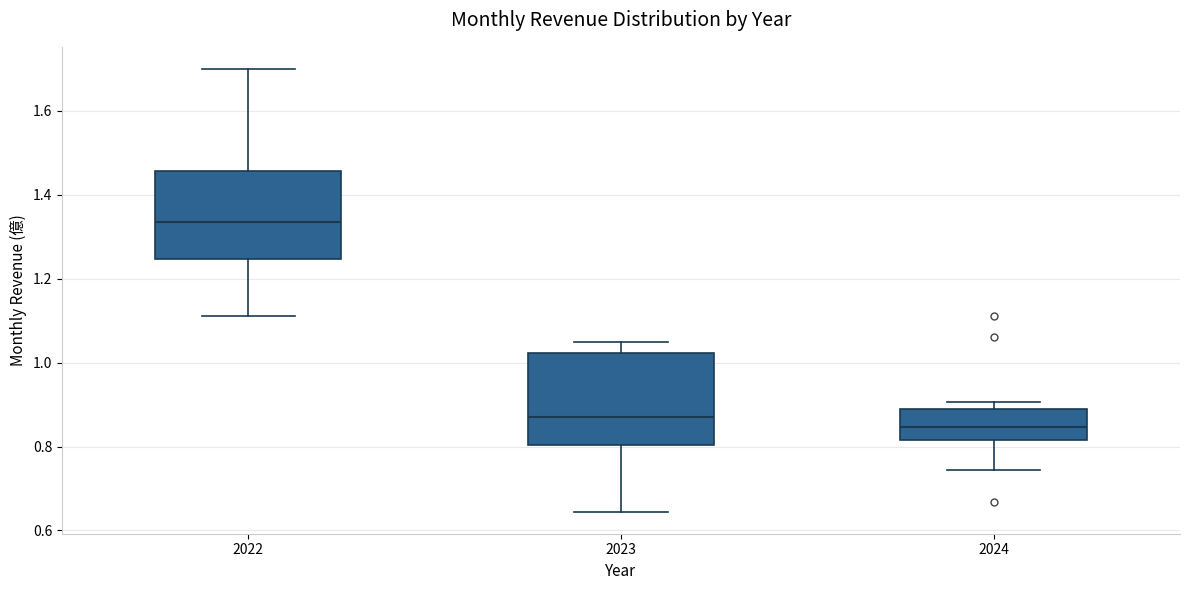

Where is the upper edge of the box at x = 2024 on the y-axis? The values are not printed on the chart, so give them approximately, as read against the axis.

0.88